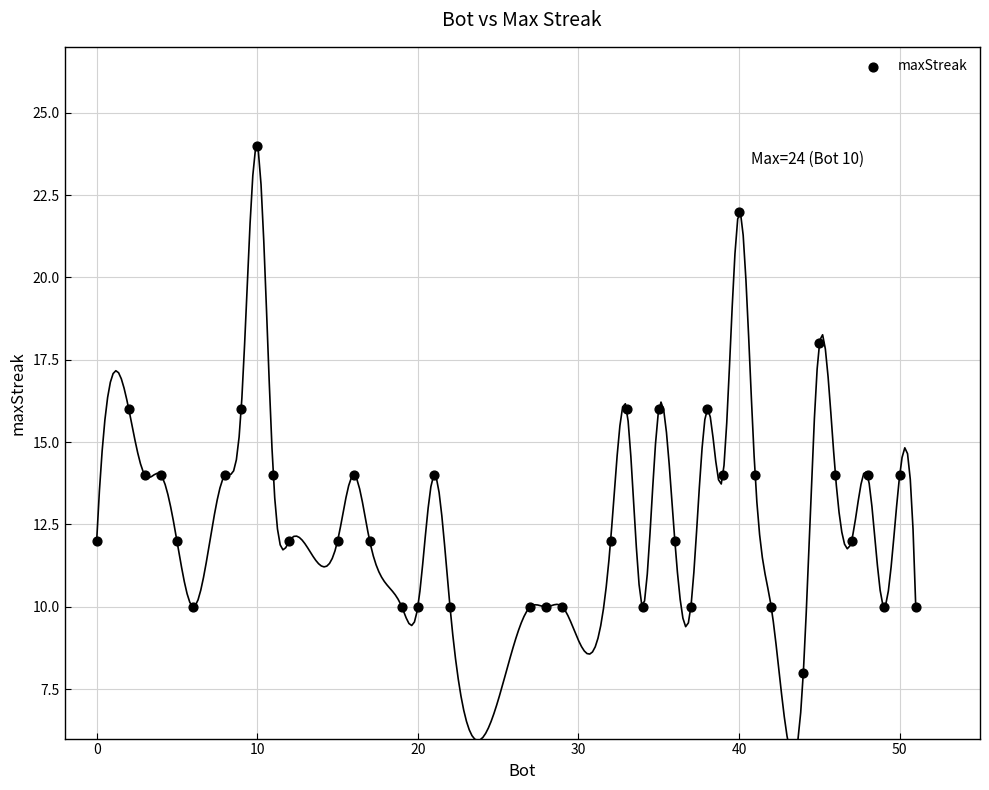

What is the range of X values (max minus min)?

51